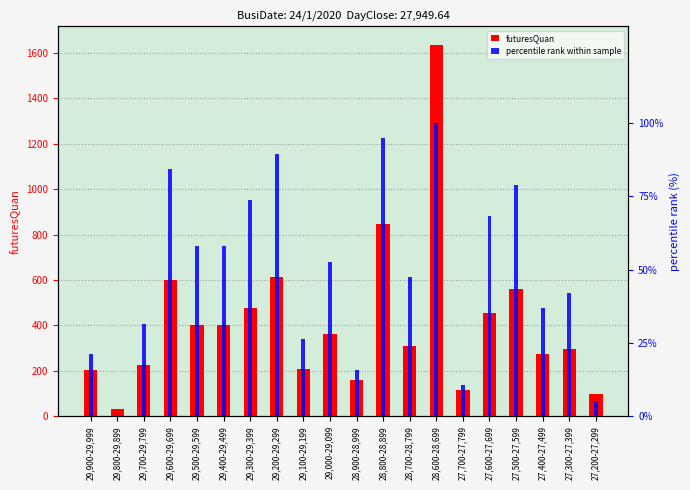

What are all the series names shown in the legend?

futuresQuan, percentile rank within sample